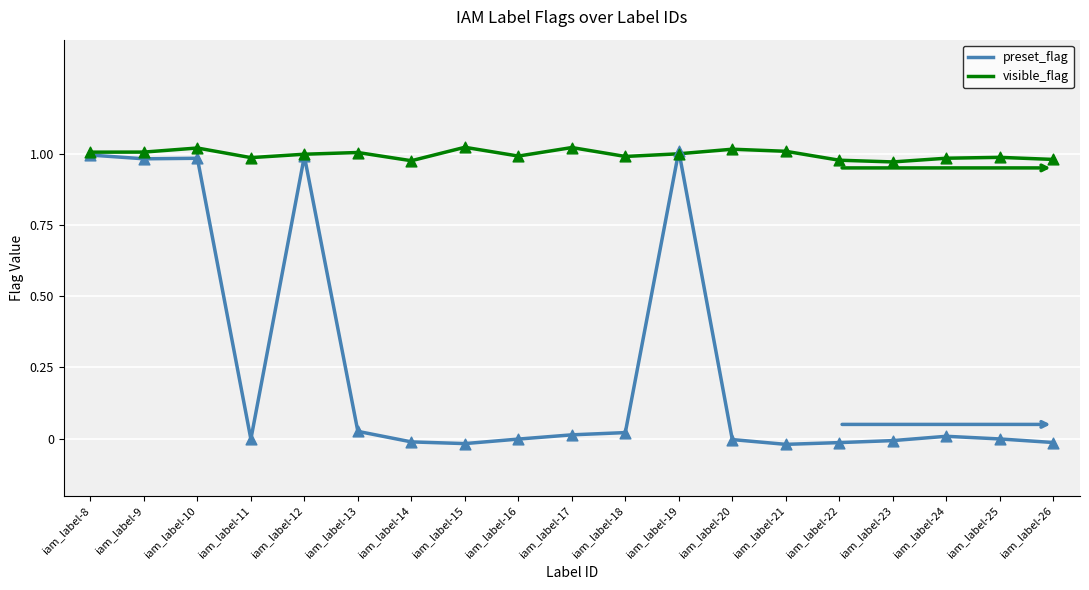

At which category is the sum across all series the highest?

iam_label-19